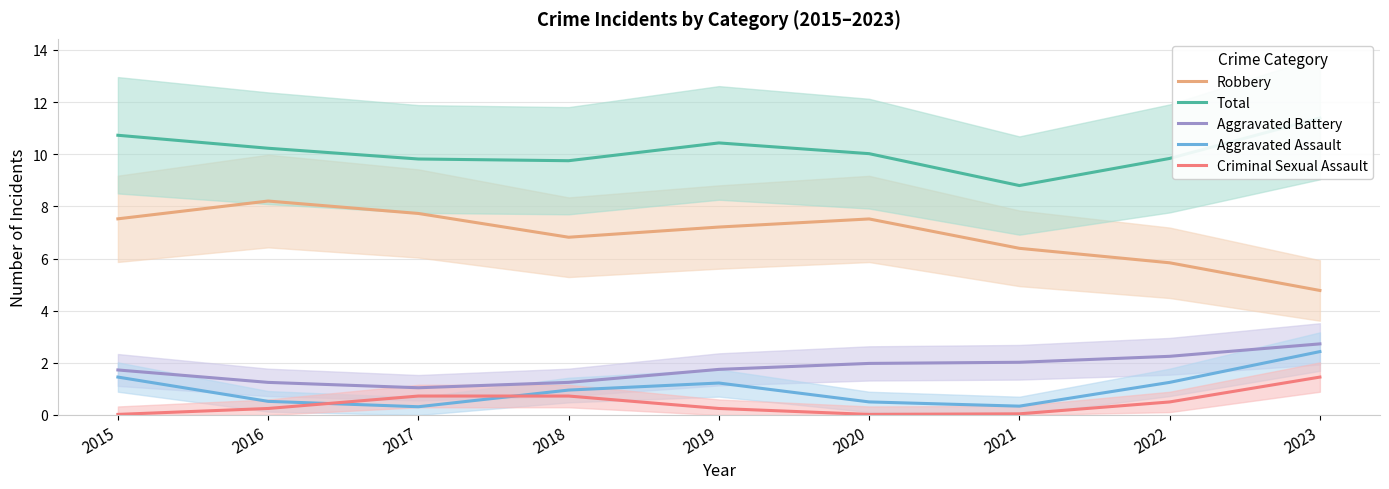

What are all the series names shown in the legend?

Robbery, Total, Aggravated Battery, Aggravated Assault, Criminal Sexual Assault